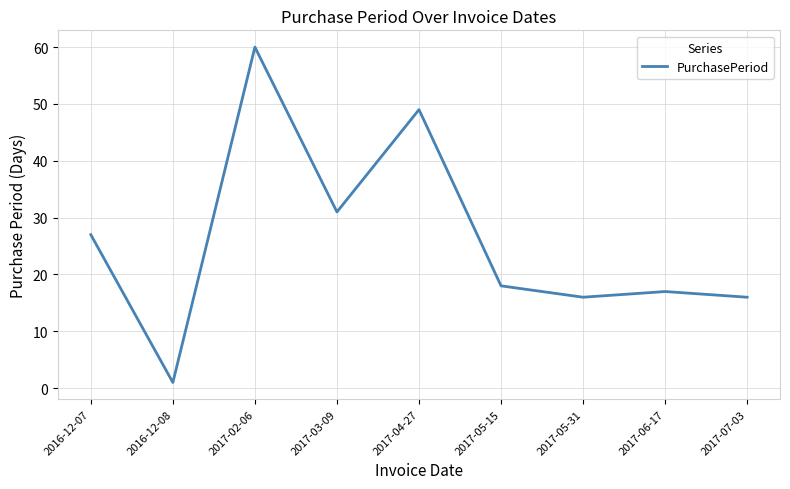

What position from the right is 2016-12-07?

9